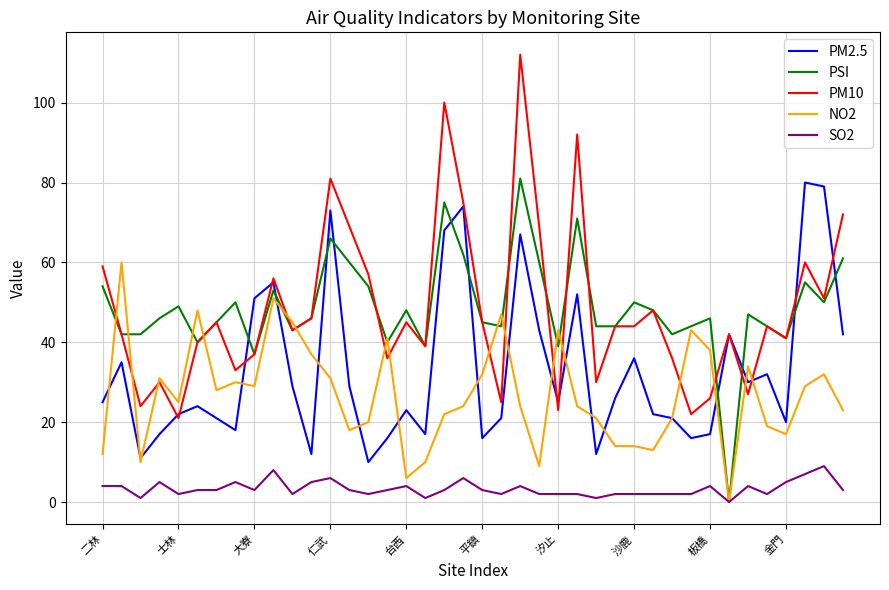

True or false: SO2 and PM10 cross at least once.

False